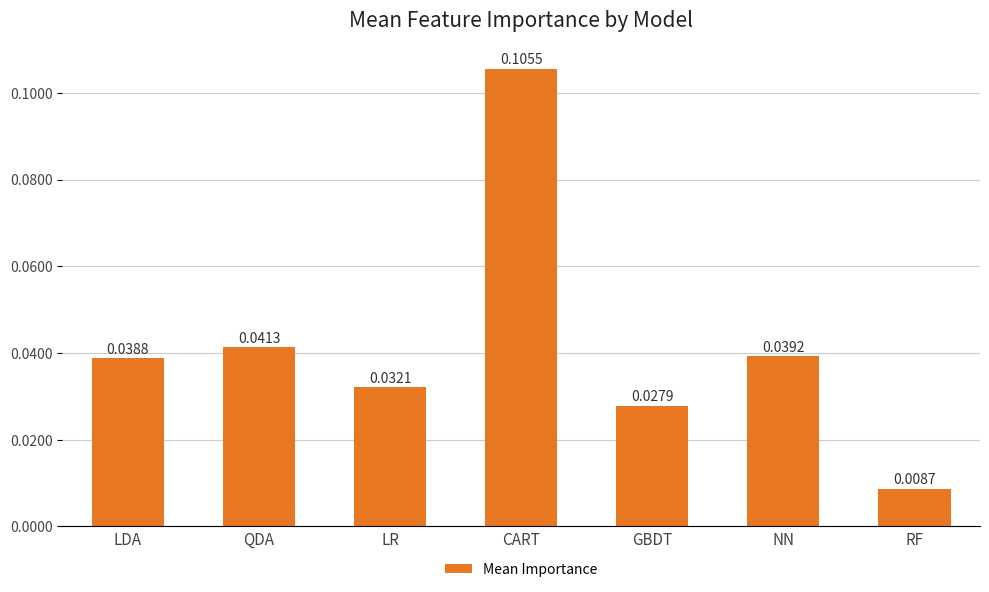

What position from the right is LR?

5